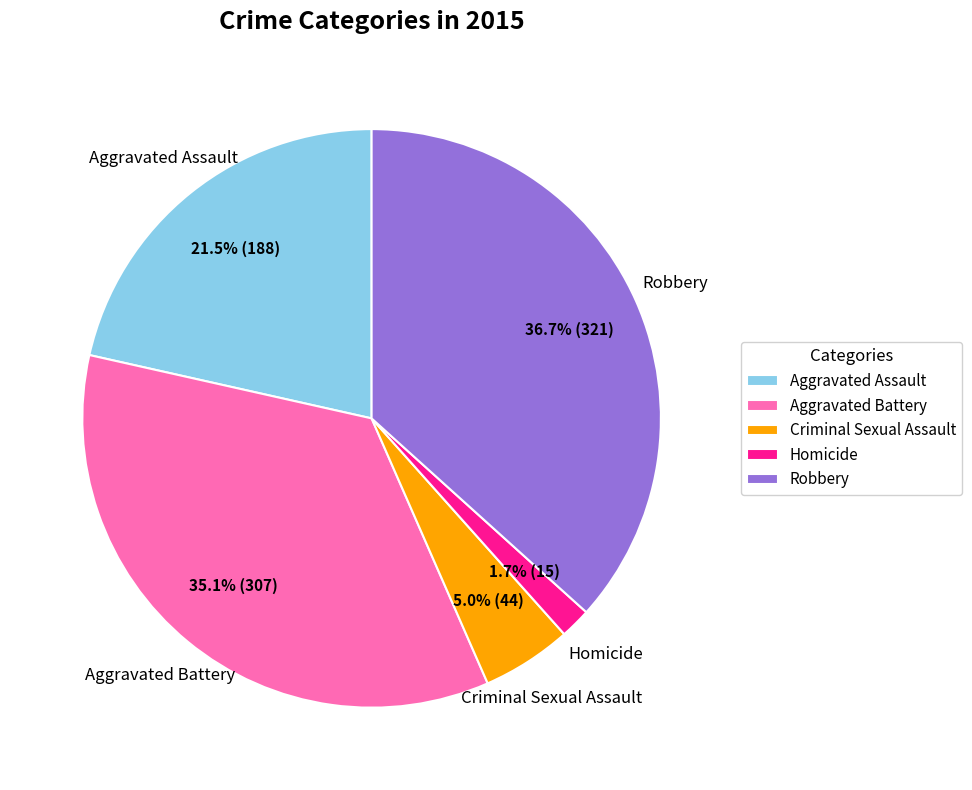

True or false: Aggravated Assault accounts for 13% of the total.

False